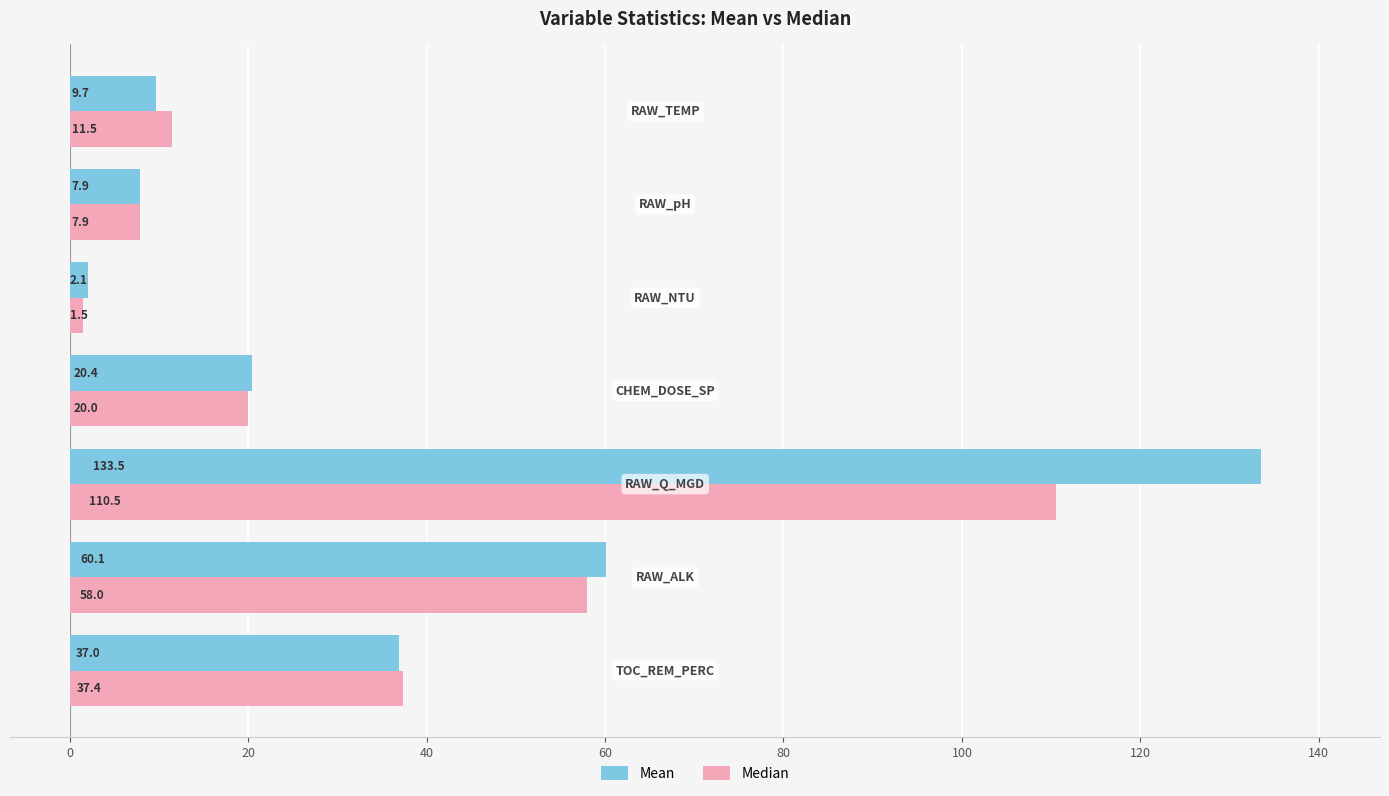

Rank the series by their maximum value, from highest to lowest.

Mean, Median